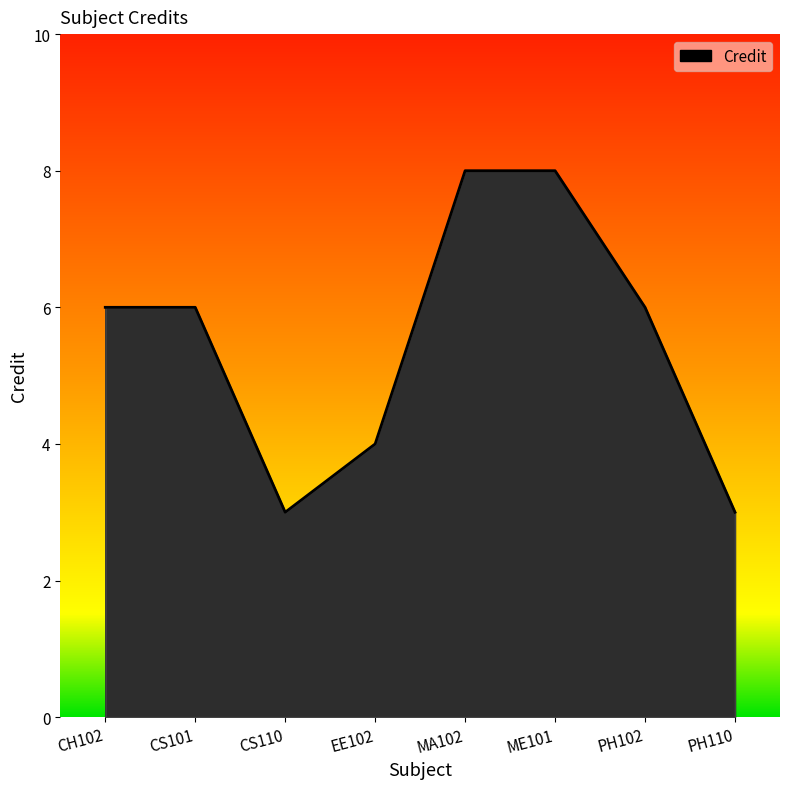

True or false: the data shows 8 at ME101.

True